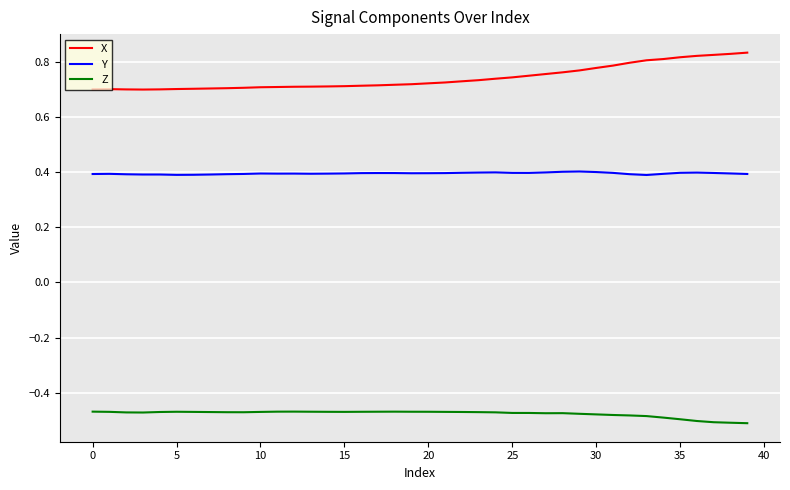

Rank the series by their average value, from highest to lowest.

X, Y, Z